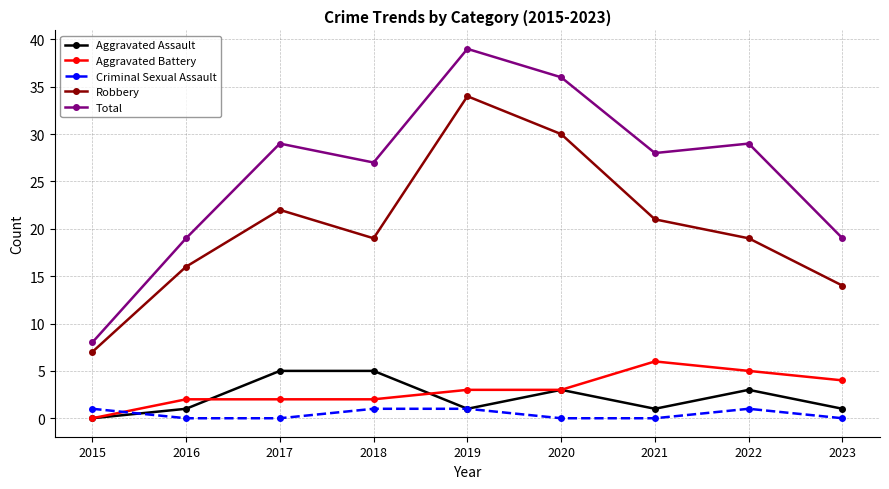

How many lines are shown in the chart?

5